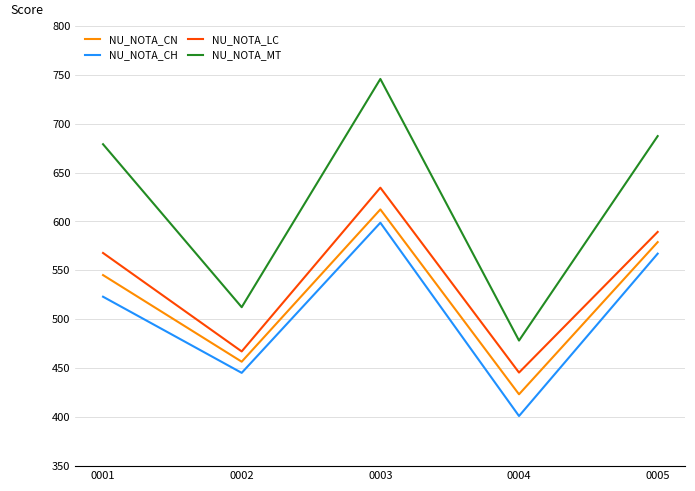

How many interior local valleys does the NU_NOTA_LC series have?

2